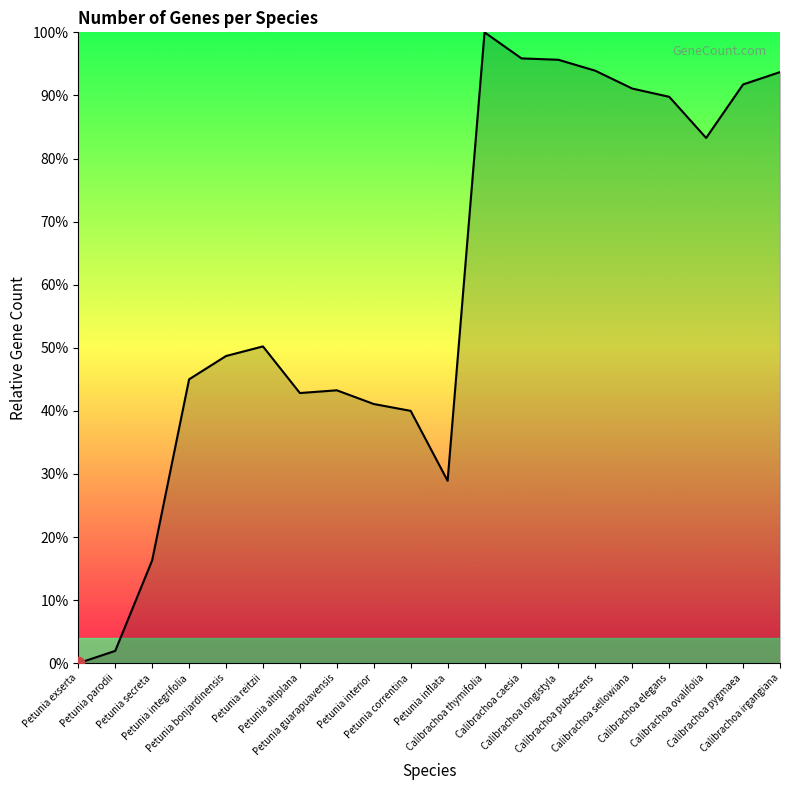

Between Petunia reitzii and Petunia bonjardinensis, which is larger?

Petunia reitzii